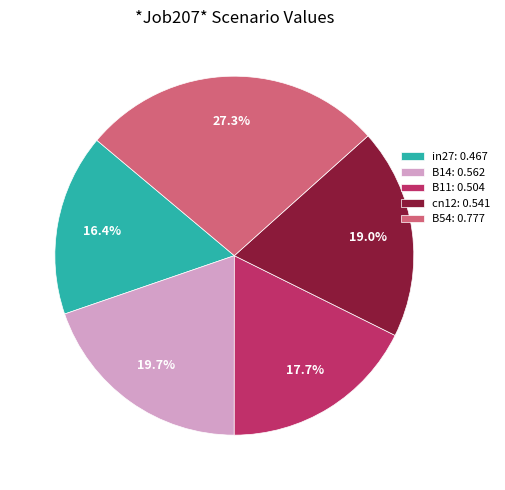

Count the number of slices in the pie.

5